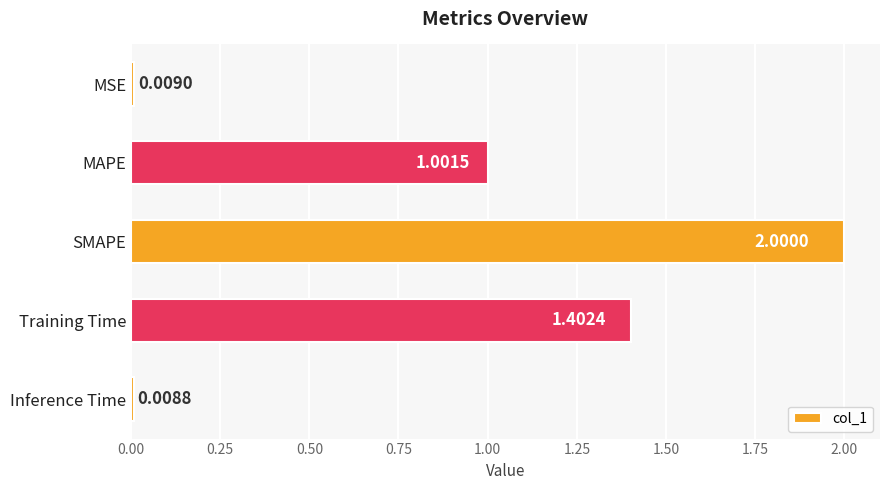

Which label corresponds to the largest value in the chart?

SMAPE